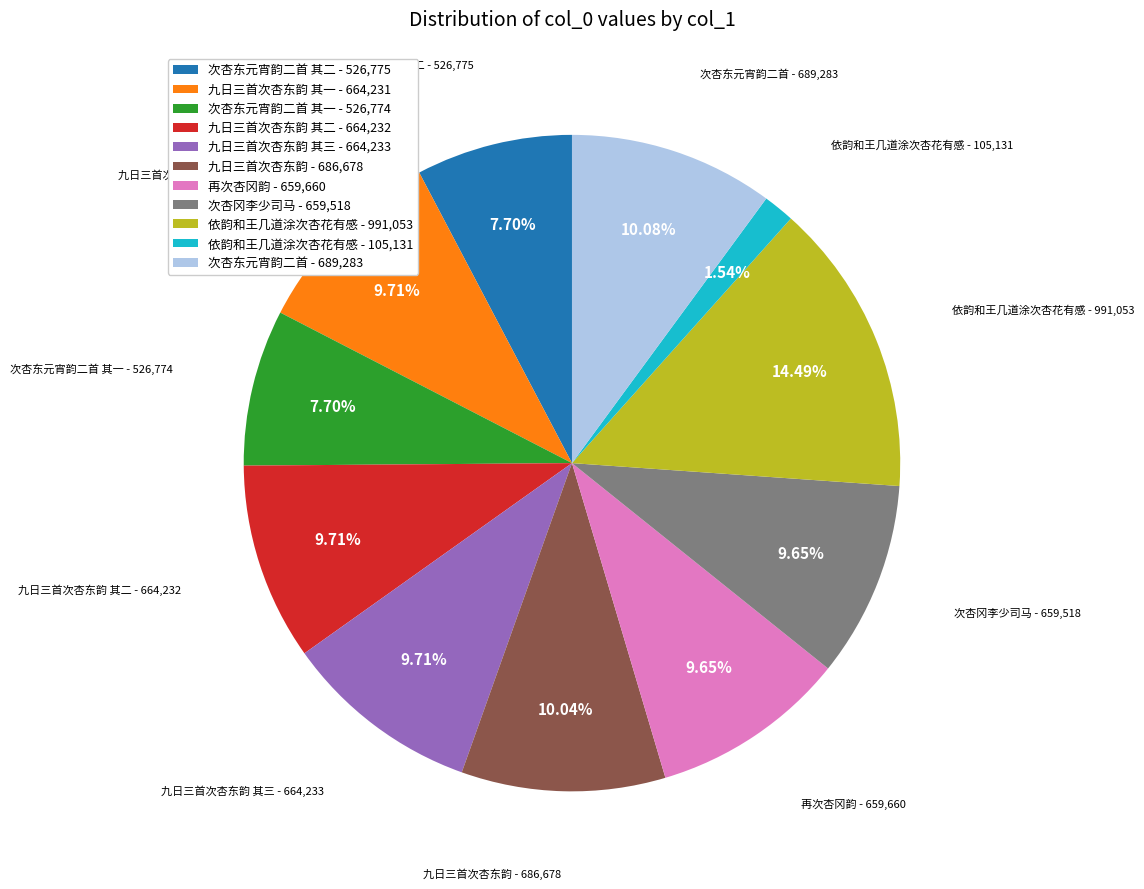

Is there any slice that represents more than half of the pie?

No